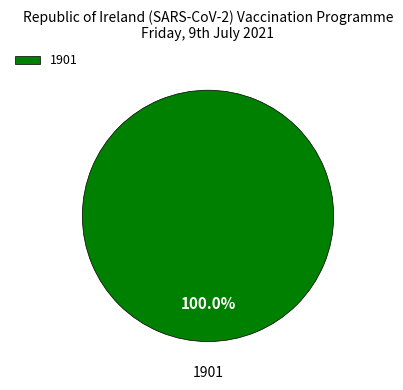

Does any single category account for the majority?

Yes